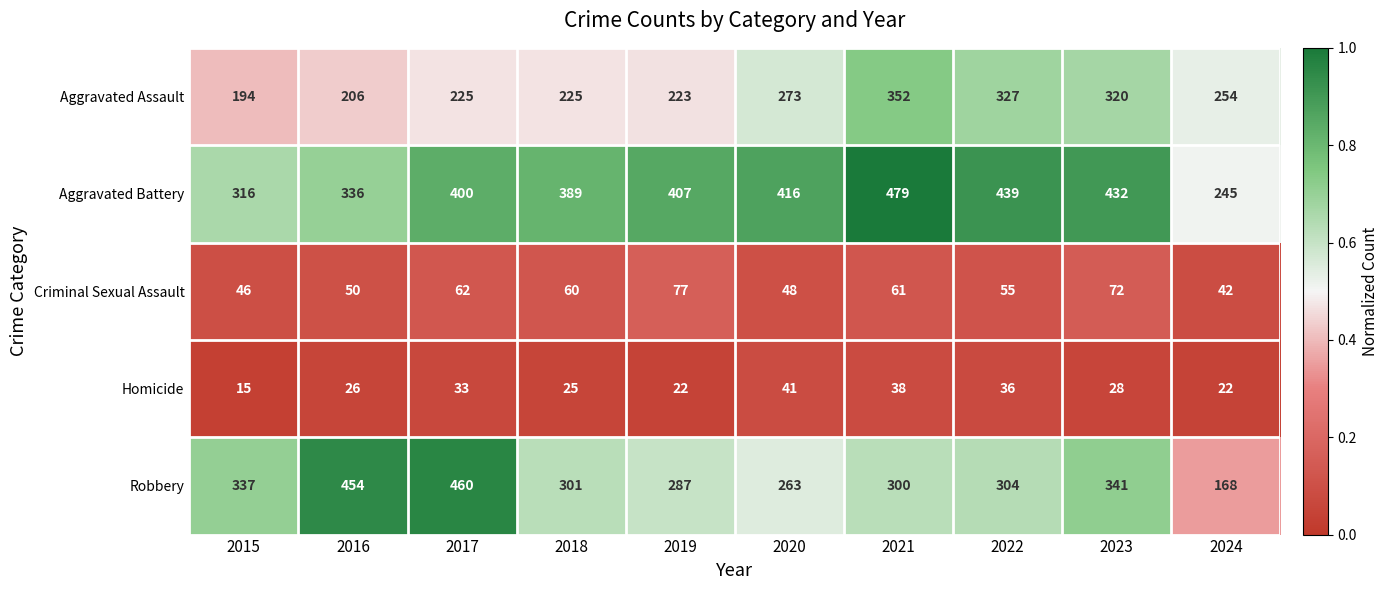

Between 2016 and 2024, which series saw the biggest shift?

Robbery